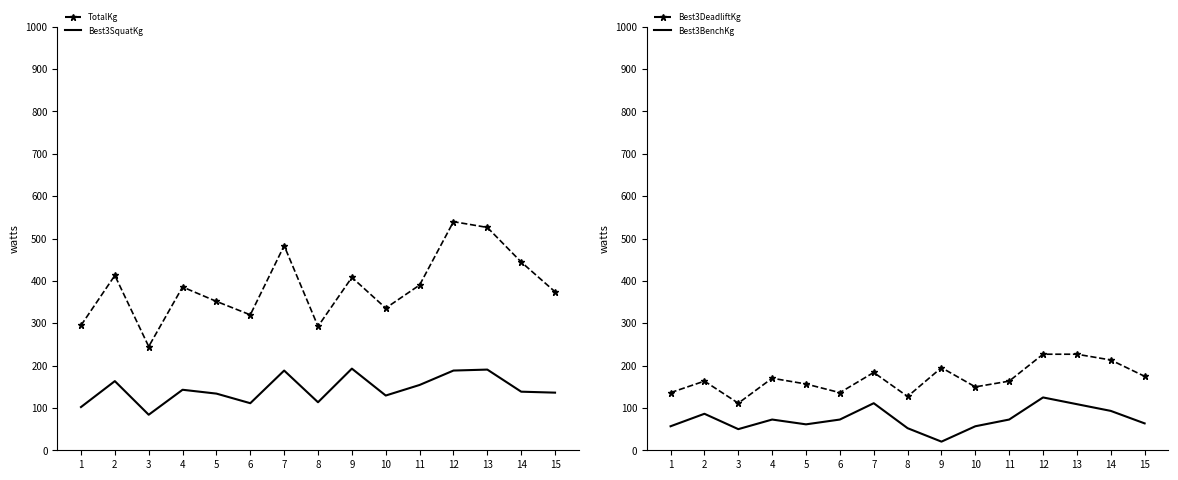

True or false: Best3DeadliftKg and Best3BenchKg cross at least once.

False